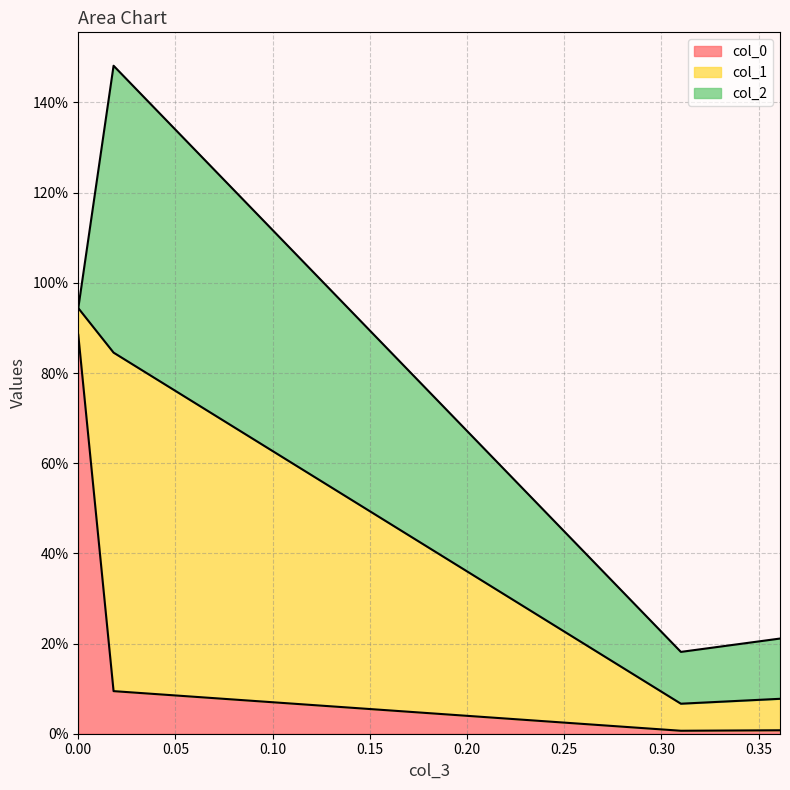

At 1, list the series in order from smallest to largest.

col_0, col_2, col_1